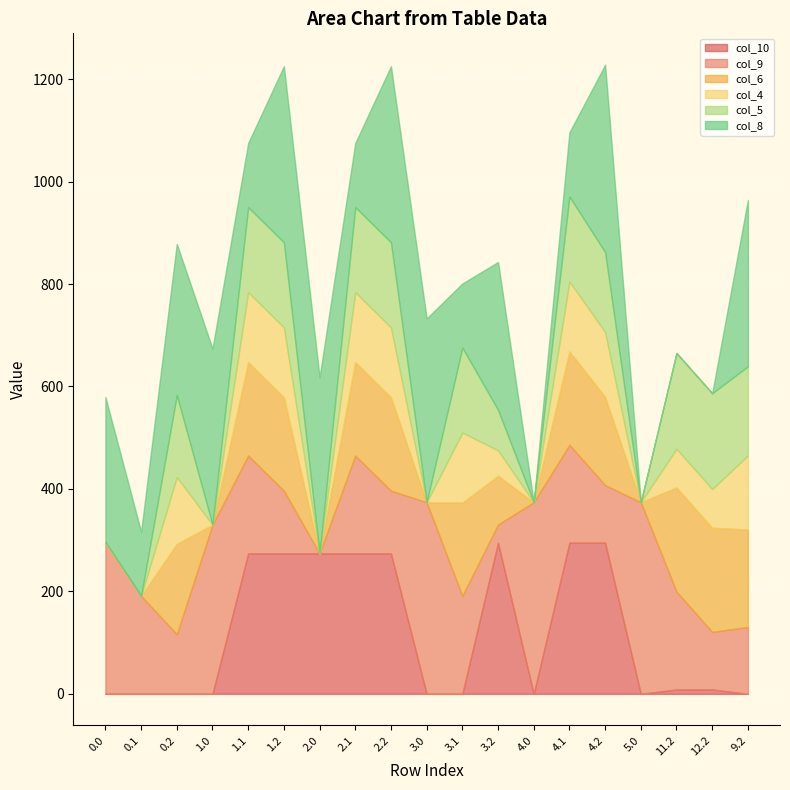

What is the difference between the highest and lowest values at 3.2?

259.5